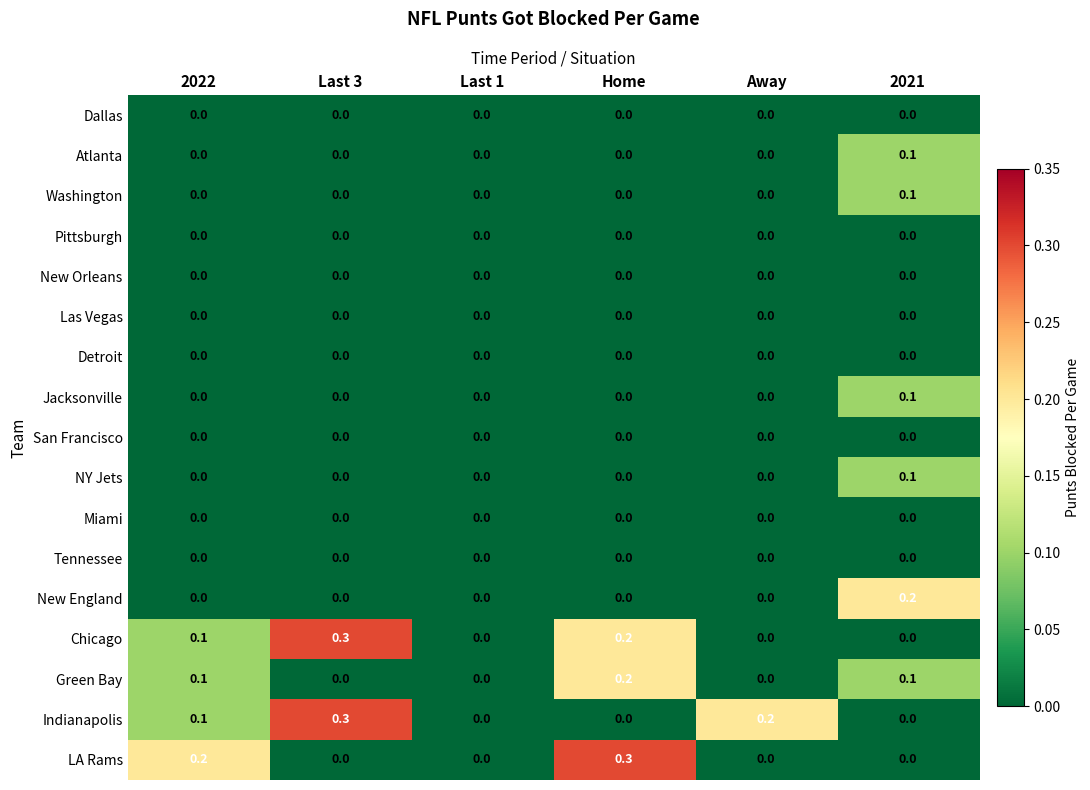

What is the difference between the highest and lowest values at Last 3?

0.3